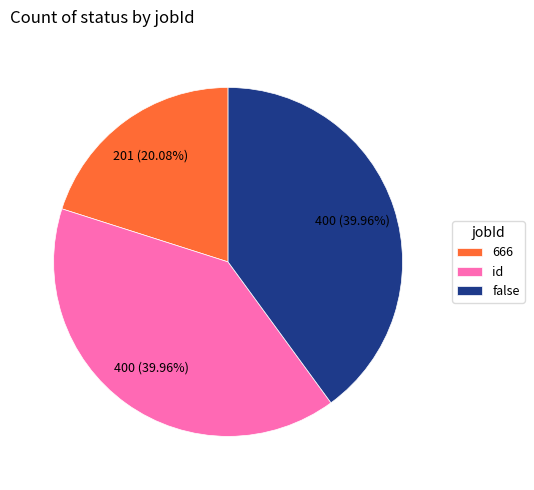

To the nearest percent, what percentage of the pie is id?

40%